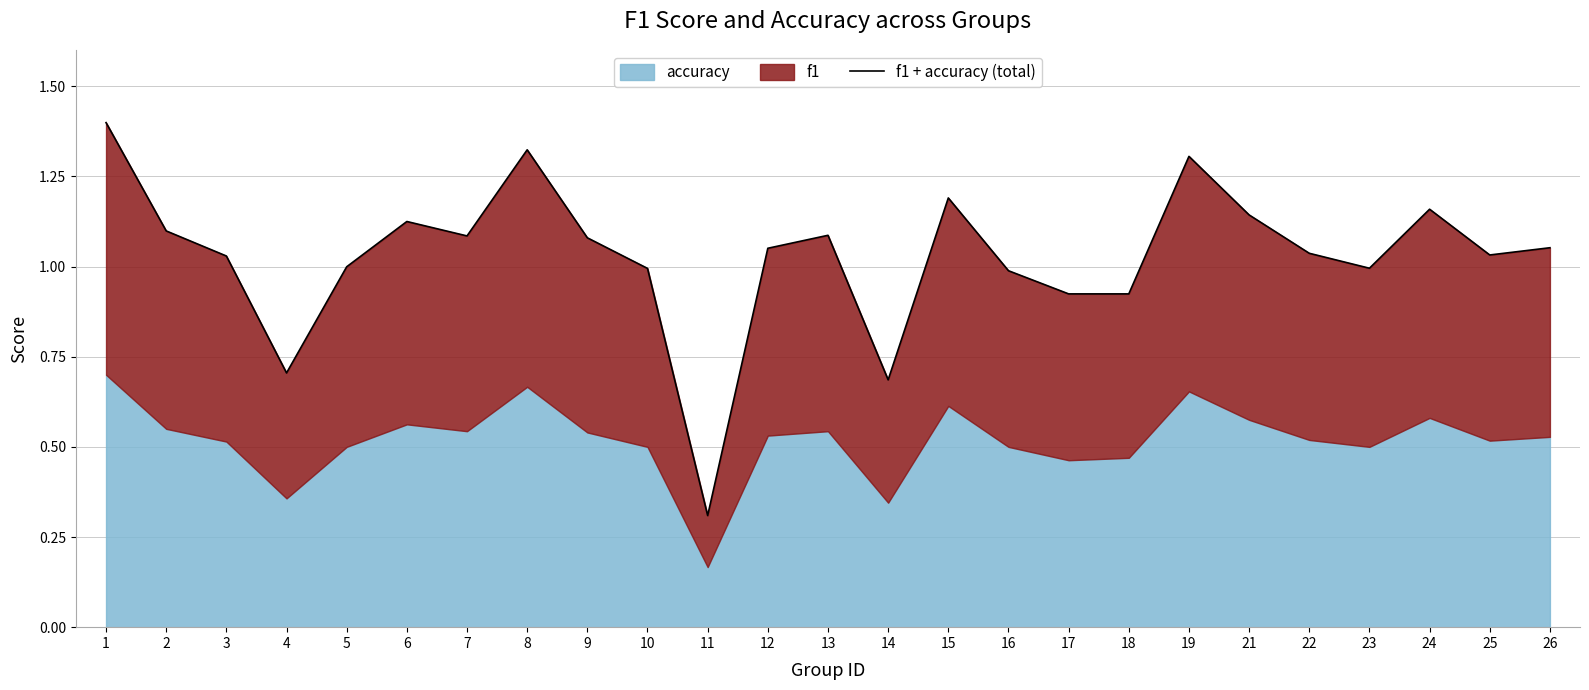

Read the value at 24.

1.2